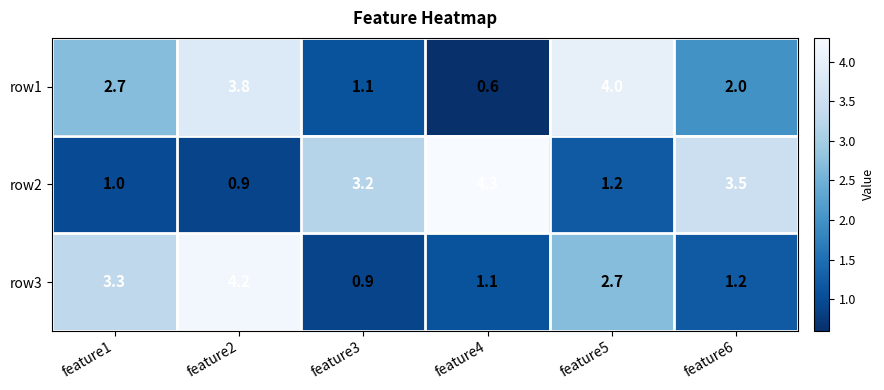

At which category is the sum across all series the highest?

feature2